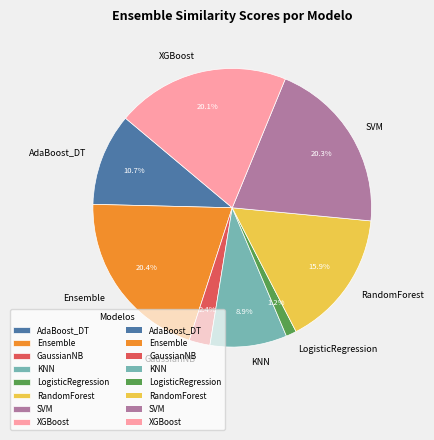

Is it true that Ensemble is 31% of the pie?

False